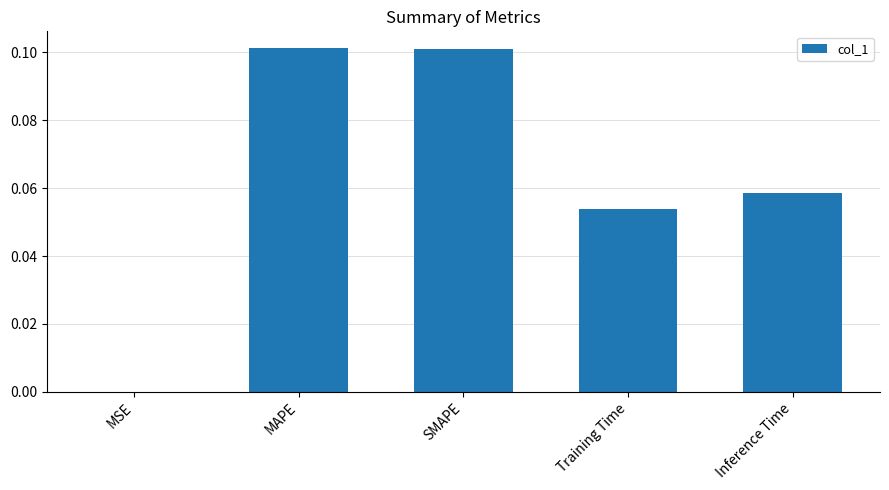

The chart shows a value of 0.0 at SMAPE. True or false?

False